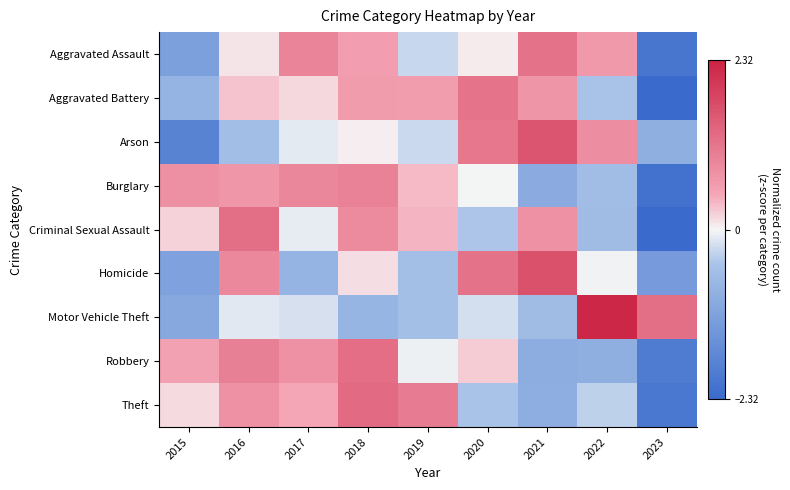

Which label corresponds to the smallest value in the chart?

2023